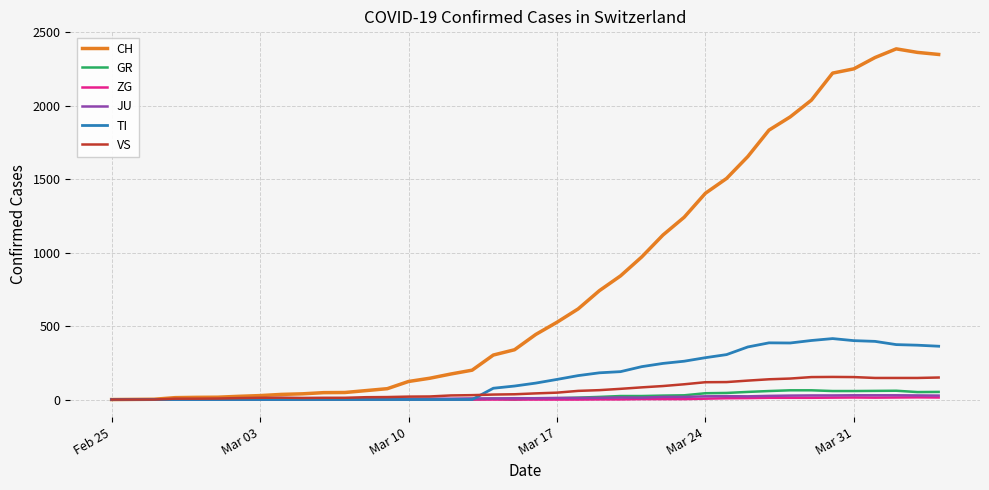

Is this an area chart (filled region under the line)?

No